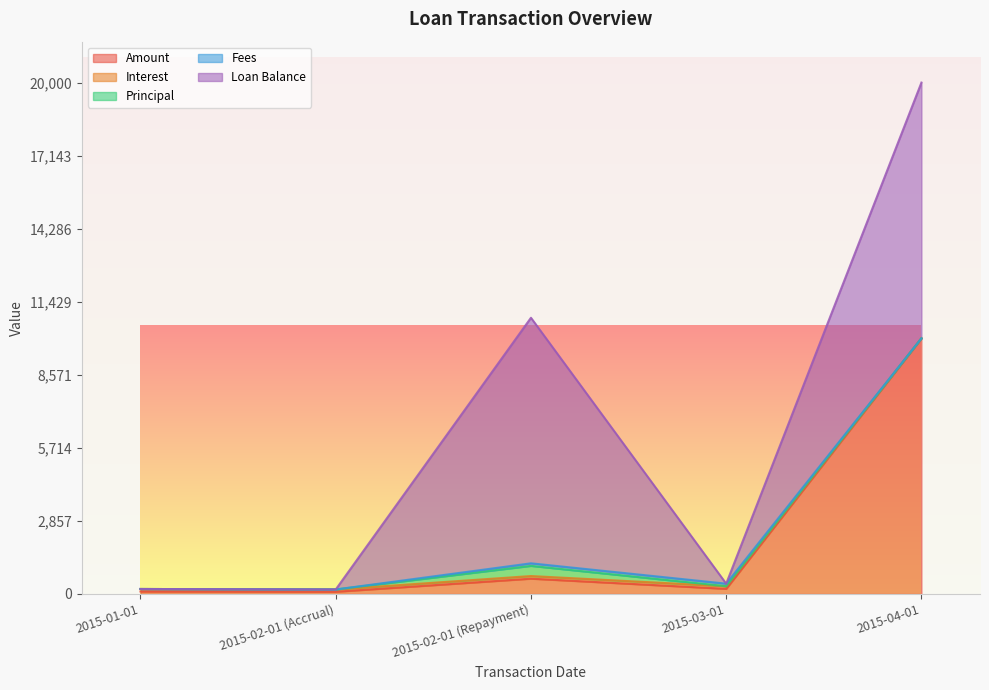

Which series has the largest total across all categories?

Loan Balance